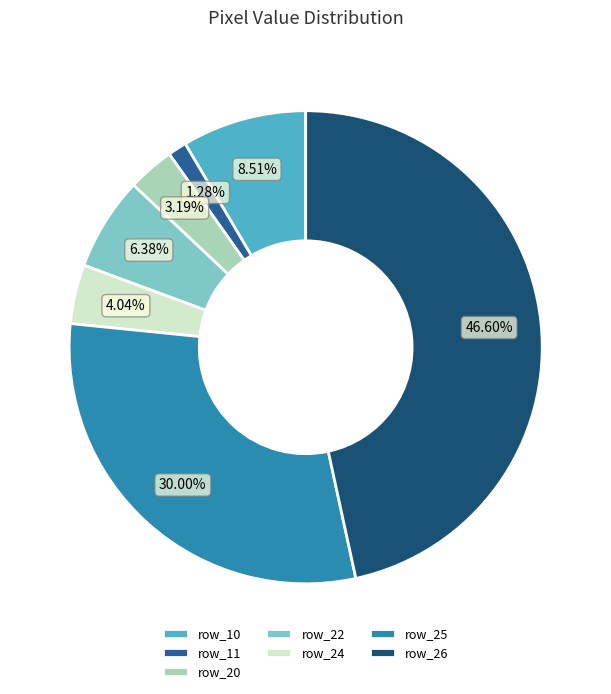

Rank the categories by value from highest to lowest.

row_26, row_25, row_10, row_22, row_24, row_20, row_11